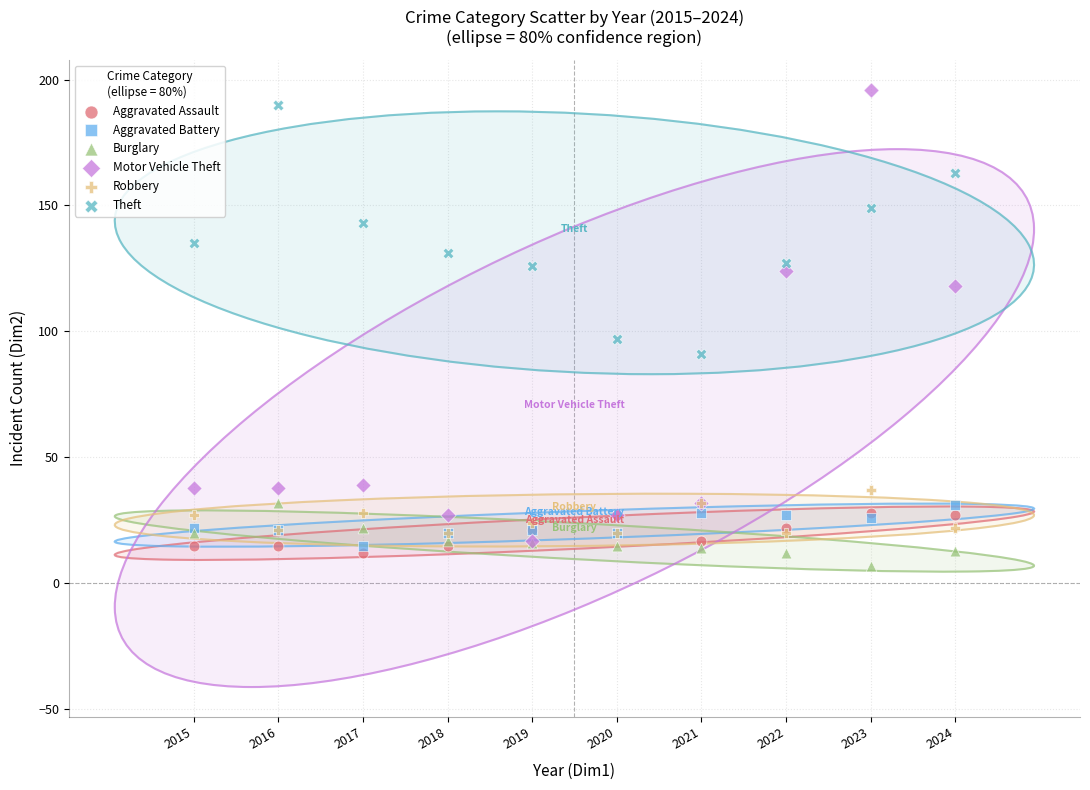

Across all series, what Y value is closest to 101?

97